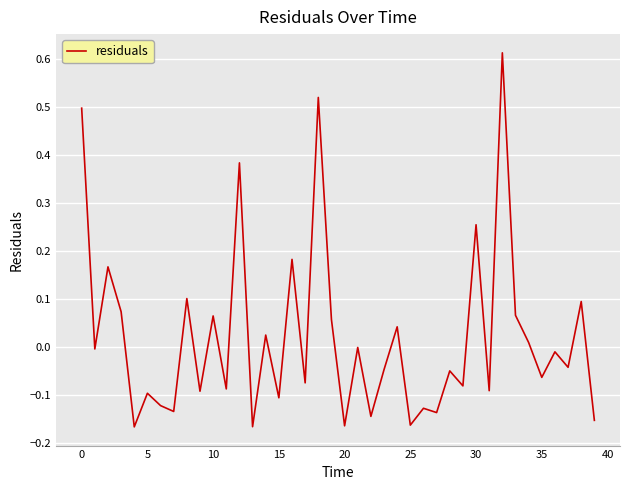

At which category does the chart reach its peak across all series?

32